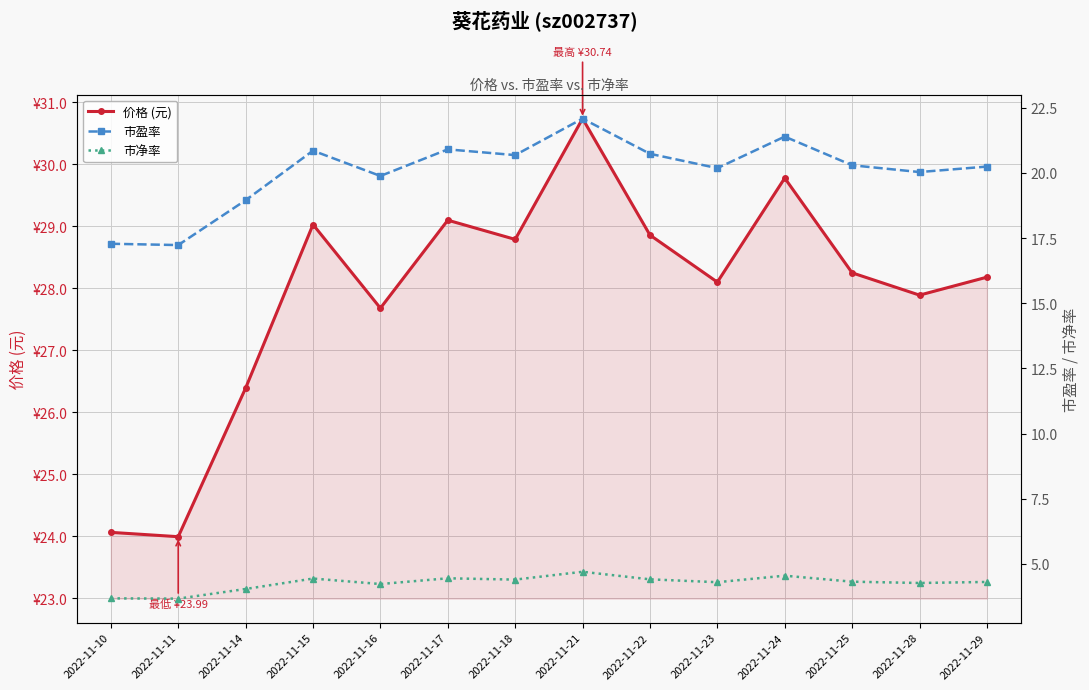

How many interior local peaks does the 市盈率 series have?

4